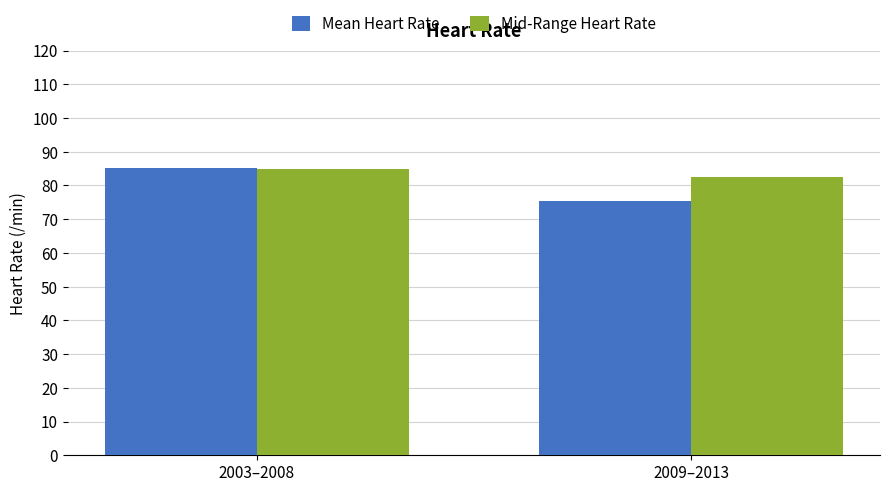

Rank the series by their average value, from lowest to highest.

Mean Heart Rate, Mid-Range Heart Rate